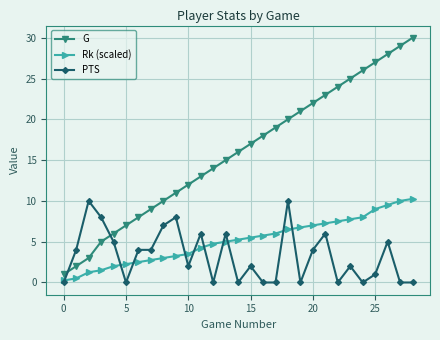

How many lines are shown in the chart?

3